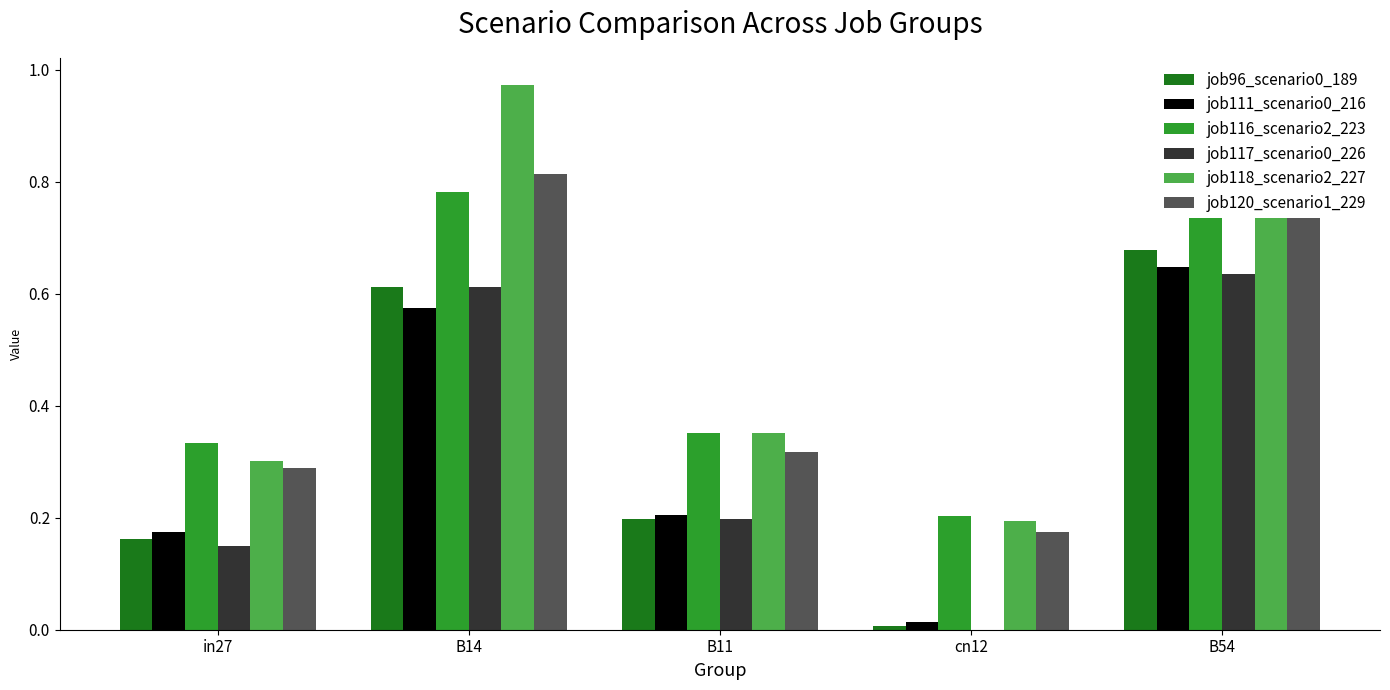

Which has a higher value, cn12 or in27?

in27